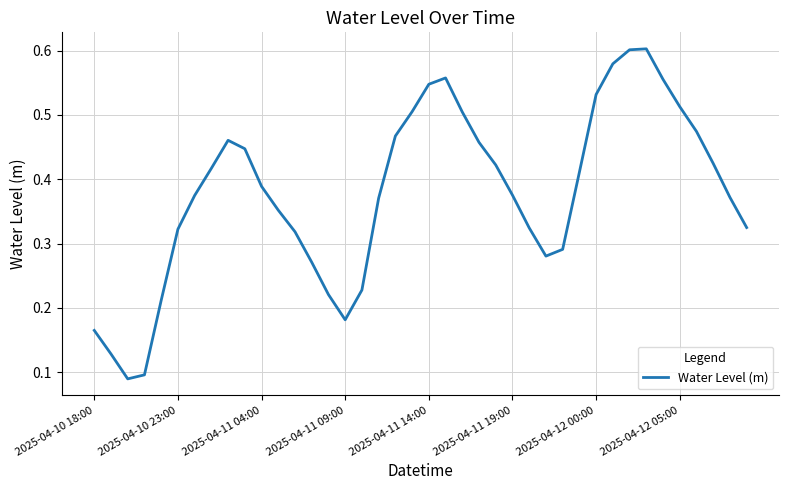

What is the difference between the maximum and second lowest values?

0.5